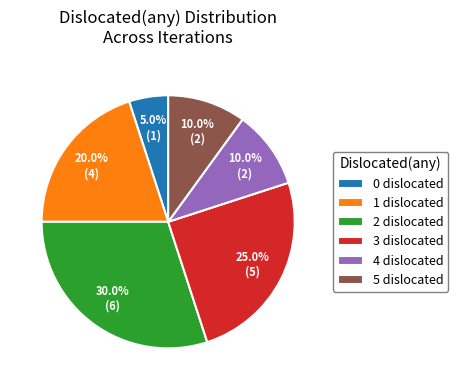

To the nearest percent, what is the difference between the largest and smallest slice percentages?

25%